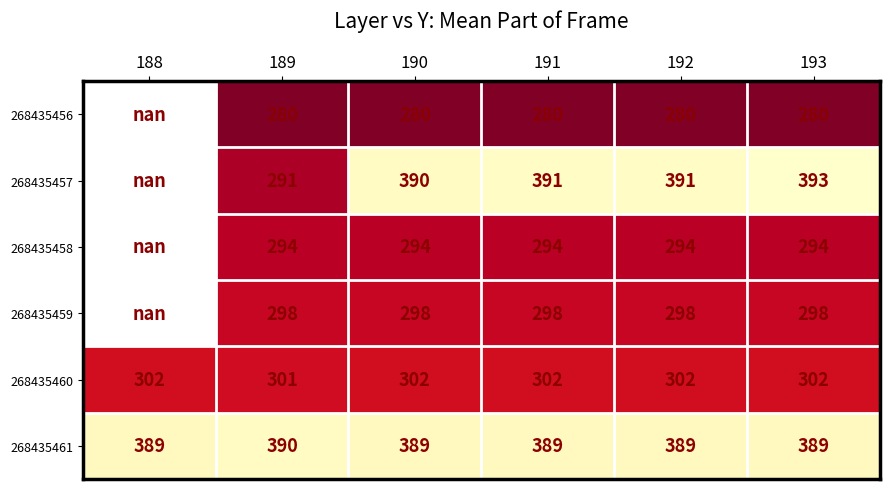

What is the minimum value for 268435460?

301.0